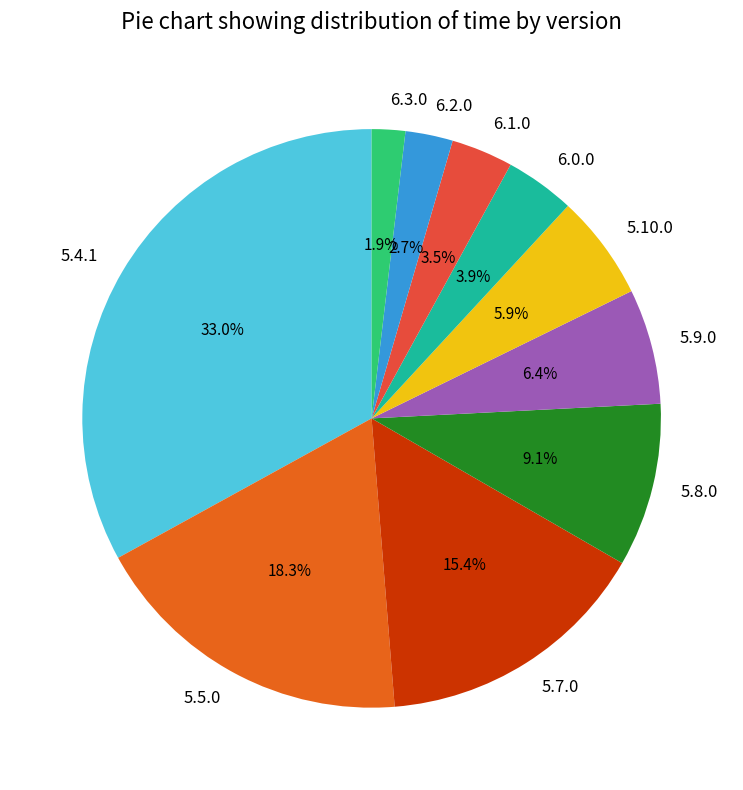

Which category has the biggest portion of the pie?

5.4.1